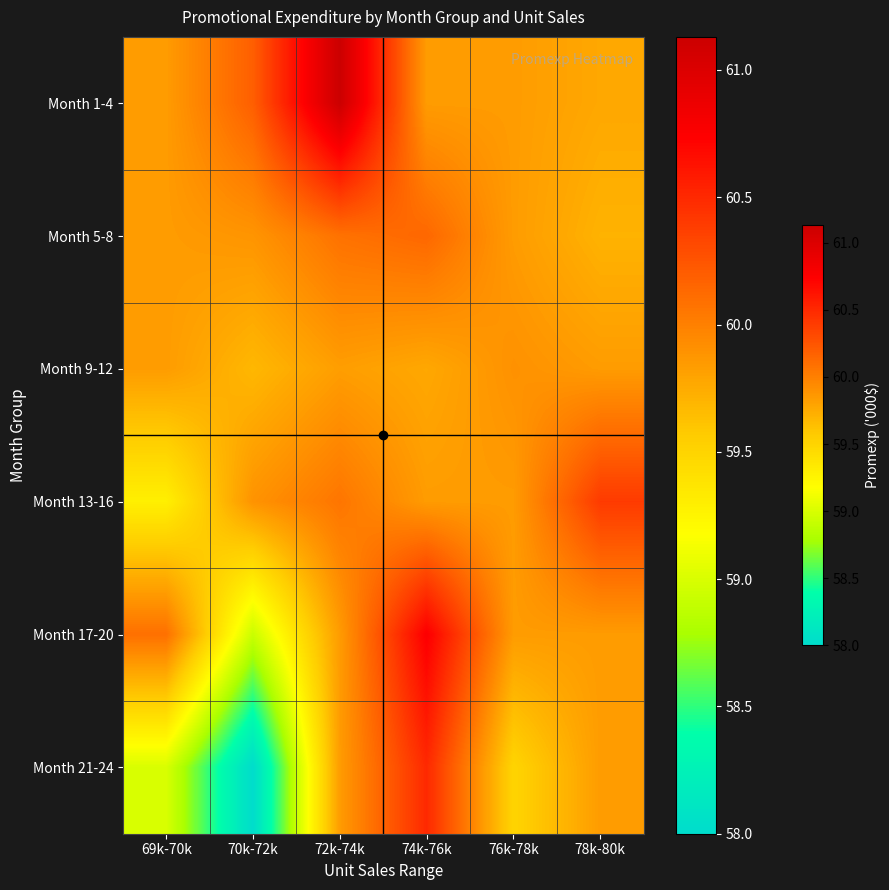

Reading left to right, transcribe all the data shown in this chart.

Month 1-4: 69k-70k=59.8	70k-72k=60.2	72k-74k=61.1	74k-76k=59.8	76k-78k=59.8	78k-80k=59.8
Month 5-8: 69k-70k=59.8	70k-72k=59.9	72k-74k=60.1	74k-76k=60.1	76k-78k=59.8	78k-80k=59.7
Month 9-12: 69k-70k=59.8	70k-72k=59.7	72k-74k=59.8	74k-76k=59.8	76k-78k=59.9	78k-80k=59.8
Month 13-16: 69k-70k=59.3	70k-72k=59.9	72k-74k=60.1	74k-76k=59.8	76k-78k=59.8	78k-80k=60.4
Month 17-20: 69k-70k=60.1	70k-72k=58.9	72k-74k=59.8	74k-76k=60.8	76k-78k=59.8	78k-80k=59.8
Month 21-24: 69k-70k=59.0	70k-72k=58.0	72k-74k=59.8	74k-76k=60.5	76k-78k=59.5	78k-80k=59.8